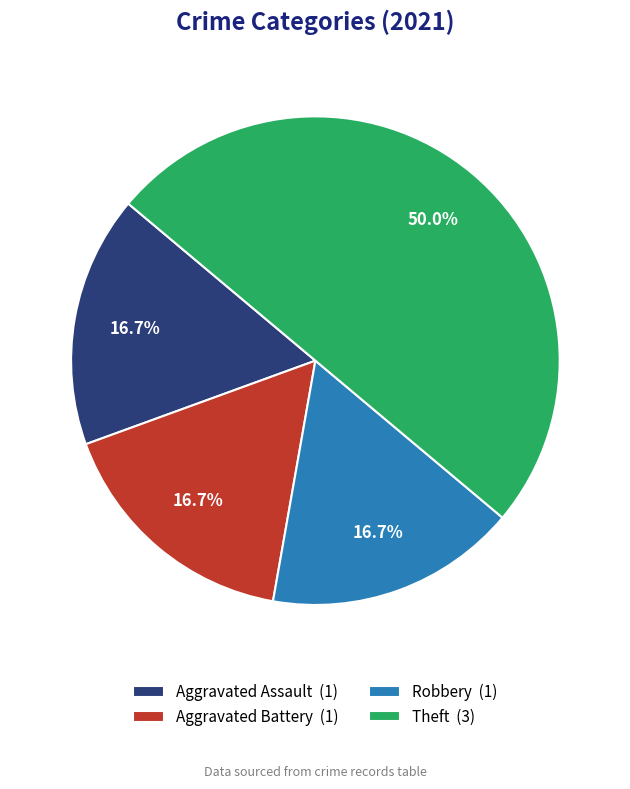

To the nearest percent, what is the difference between the Theft and Aggravated Battery slice percentages?

33%